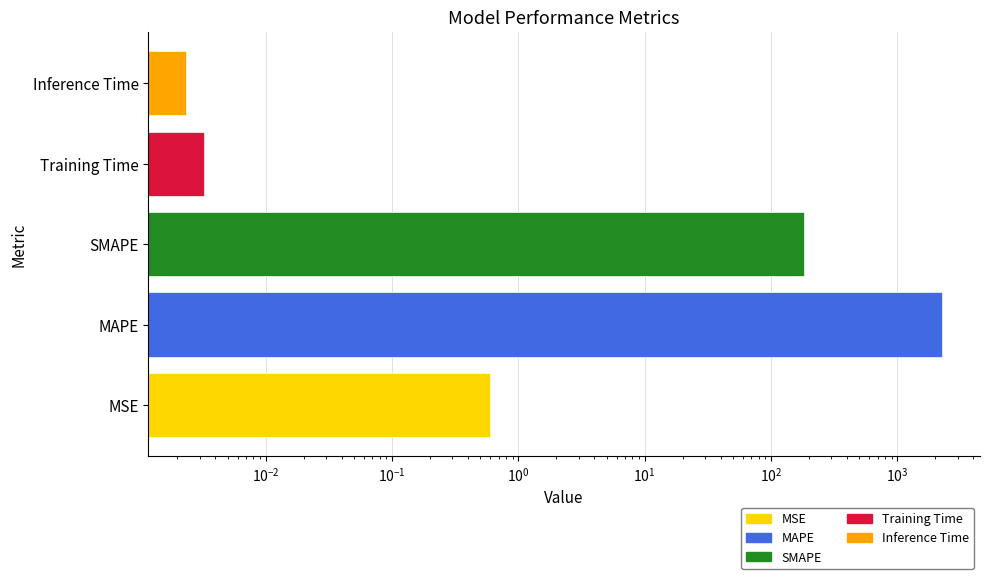

How many categories are shown in the chart?

5